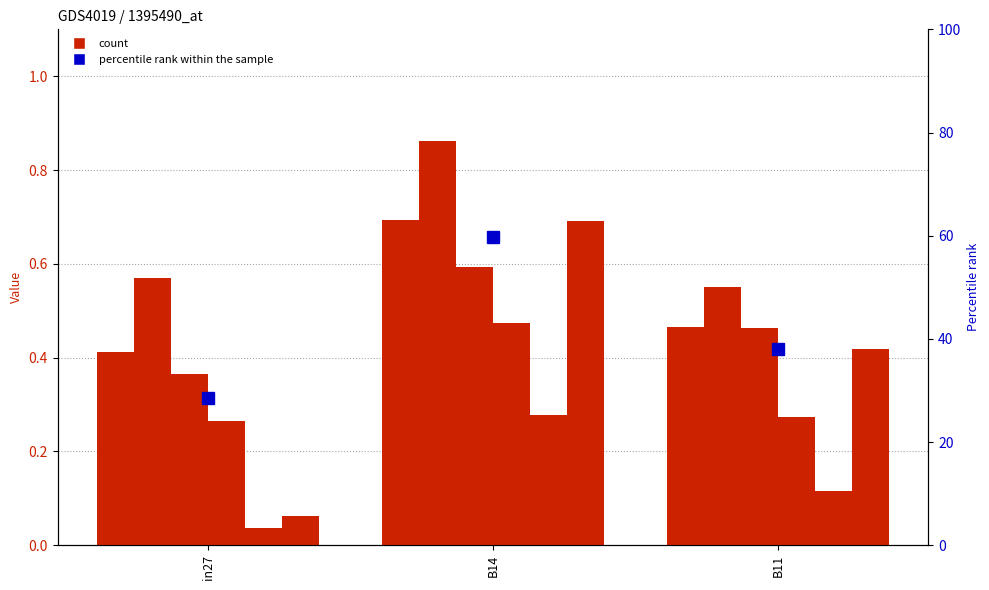

What is the total value across all series at B14?

60.5